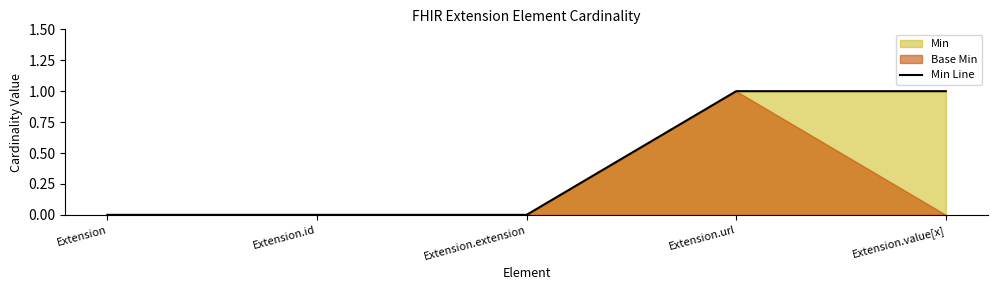

How many values are between 0 and 1?

5